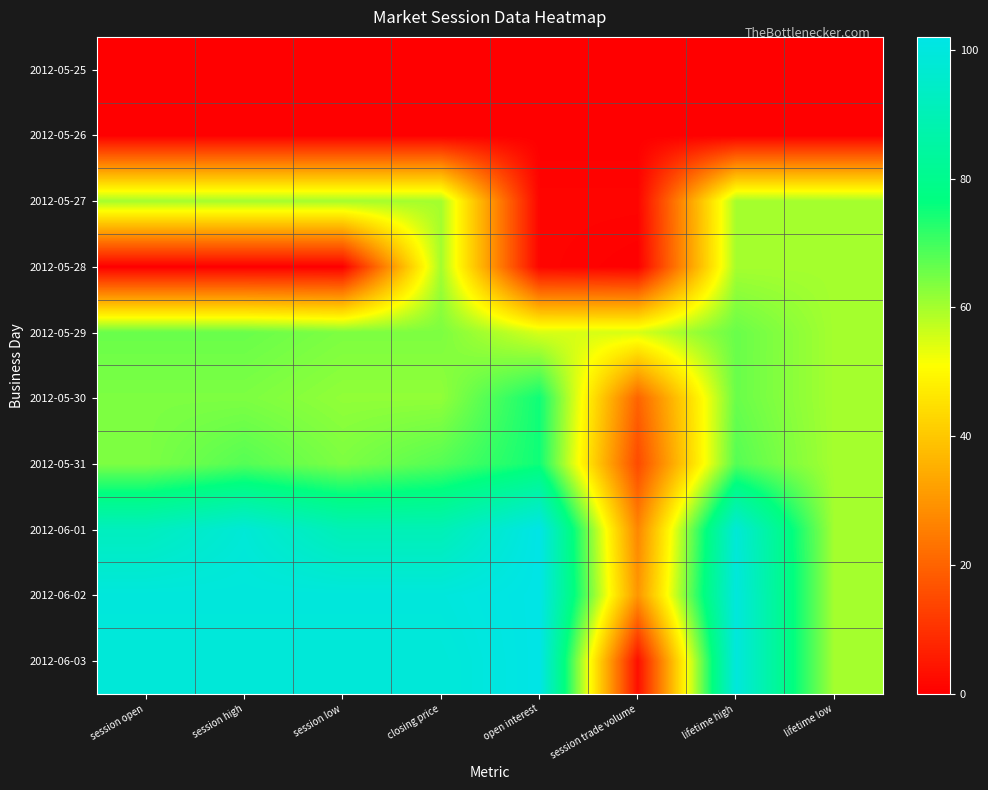

Reading right to left, what are all the values shown in this chart?

2012-05-25: lifetime low=0.0	lifetime high=0.0	session trade volume=0.0	open interest=0.0	closing price=0.0	session low=0.0	session high=0.0	session open=0.0
2012-05-26: lifetime low=0.0	lifetime high=0.0	session trade volume=0.0	open interest=0.0	closing price=0.0	session low=0.0	session high=0.0	session open=0.0
2012-05-27: lifetime low=60.0	lifetime high=60.0	session trade volume=1.0	open interest=1.0	closing price=60.0	session low=60.0	session high=60.0	session open=60.0
2012-05-28: lifetime low=60.0	lifetime high=60.0	session trade volume=0.0	open interest=1.0	closing price=60.0	session low=0.0	session high=0.0	session open=0.0
2012-05-29: lifetime low=60.0	lifetime high=66.0	session trade volume=55.0	open interest=55.0	closing price=64.0	session low=64.0	session high=66.0	session open=66.0
2012-05-30: lifetime low=60.0	lifetime high=66.0	session trade volume=20.0	open interest=75.0	closing price=62.0	session low=62.0	session high=64.0	session open=64.0
2012-05-31: lifetime low=60.0	lifetime high=68.0	session trade volume=15.0	open interest=75.0	closing price=68.0	session low=64.0	session high=68.0	session open=64.0
2012-06-01: lifetime low=60.0	lifetime high=98.0	session trade volume=27.0	open interest=102.0	closing price=90.0	session low=90.0	session high=98.0	session open=92.0
2012-06-02: lifetime low=60.0	lifetime high=99.5	session trade volume=30.0	open interest=102.0	closing price=99.5	session low=99.5	session high=99.5	session open=99.5
2012-06-03: lifetime low=60.0	lifetime high=99.5	session trade volume=3.0	open interest=102.0	closing price=98.5	session low=98.5	session high=98.5	session open=98.5